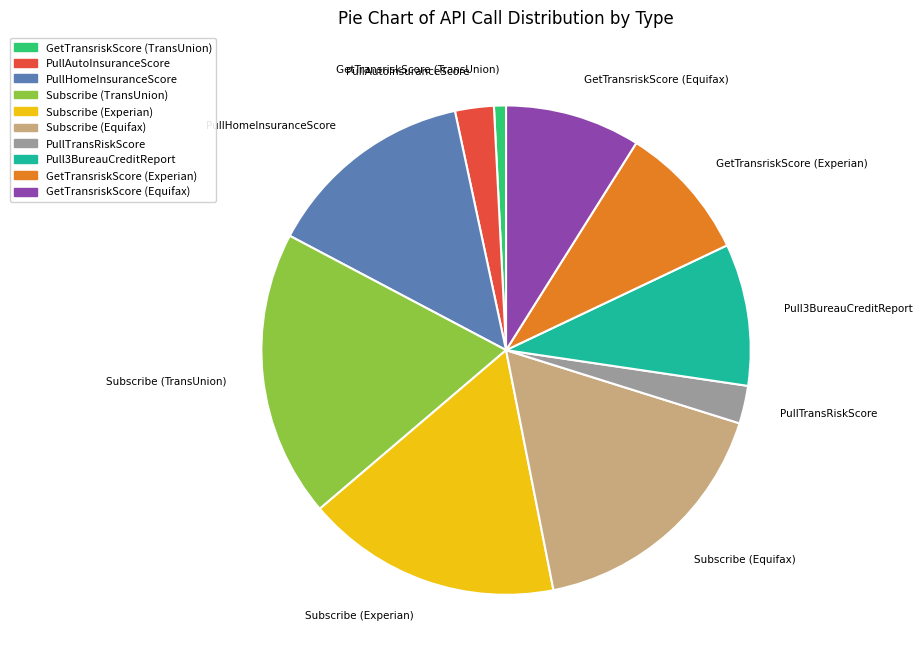

Which has a higher value, PullHomeInsuranceScore or Pull3BureauCreditReport?

PullHomeInsuranceScore